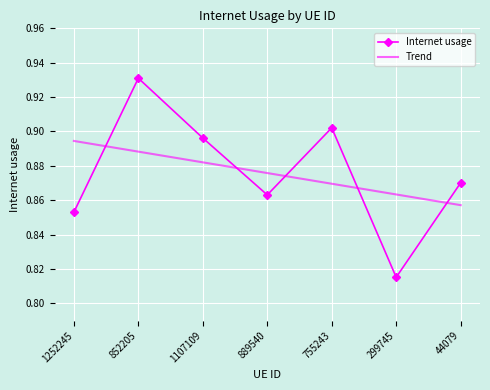

At which category does Internet usage reach its first local valley?

889540